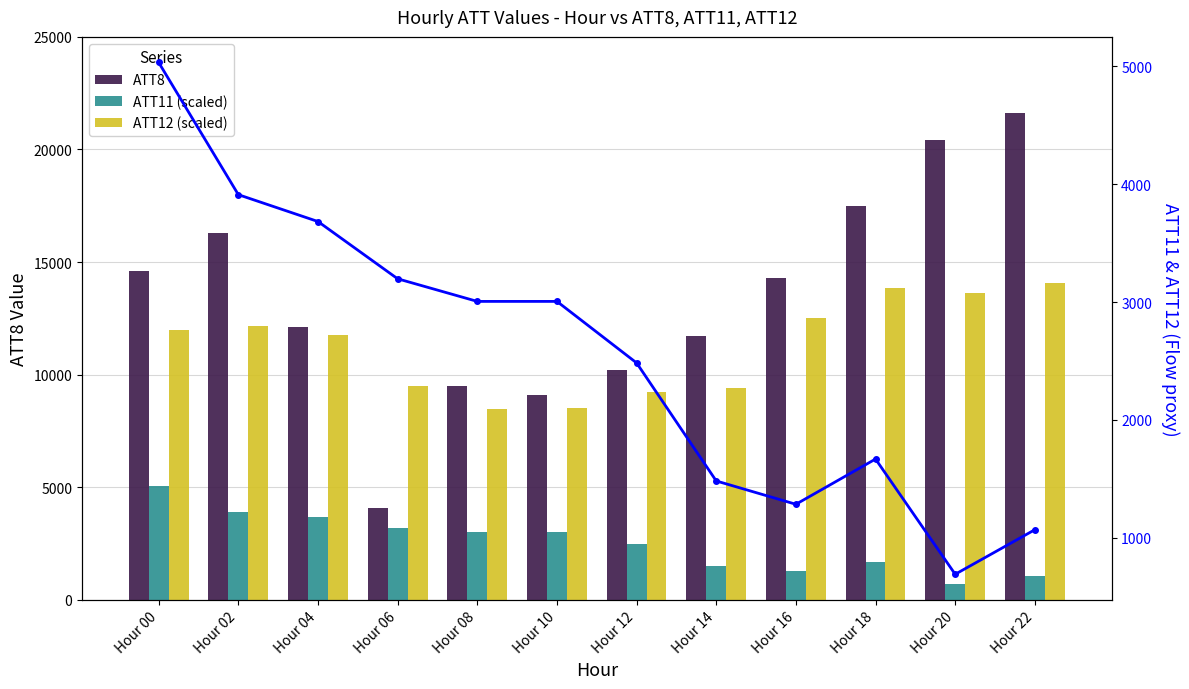

True or false: ATT8 has a value of 8047.4 at Hour 04.

False